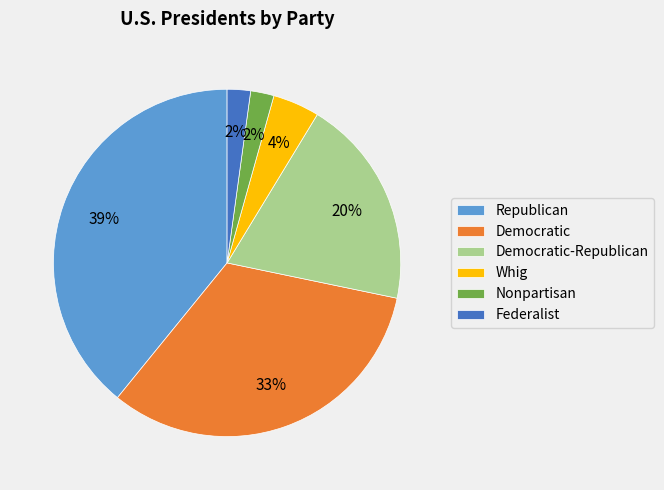

Which has a higher value, Republican or Federalist?

Republican